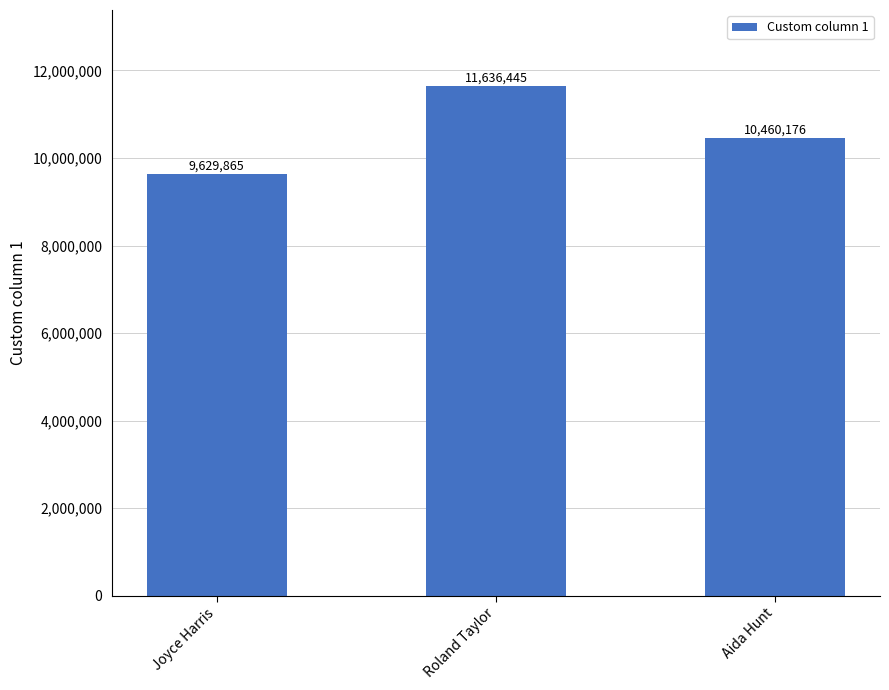

What is the maximum value shown in the chart?

11636445